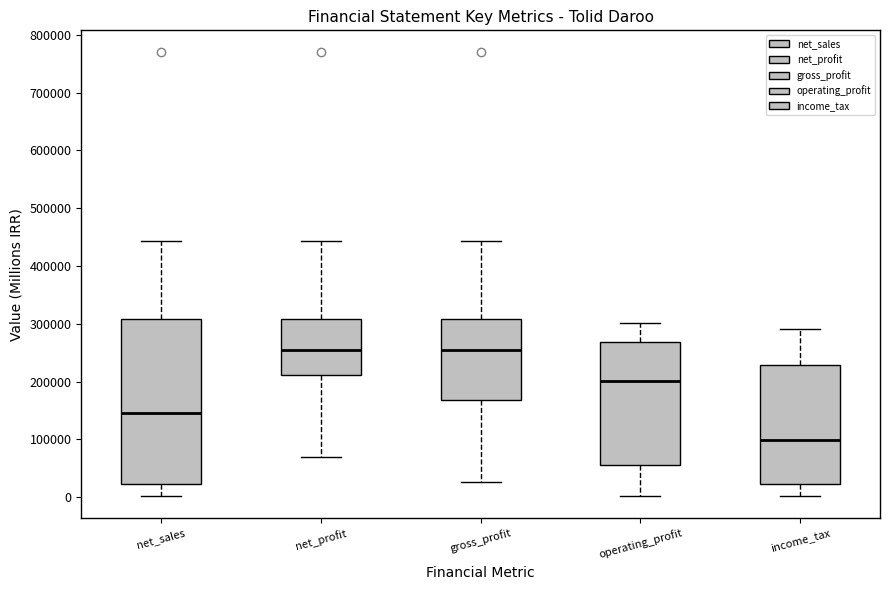

Which box has the lowest median line?

income_tax